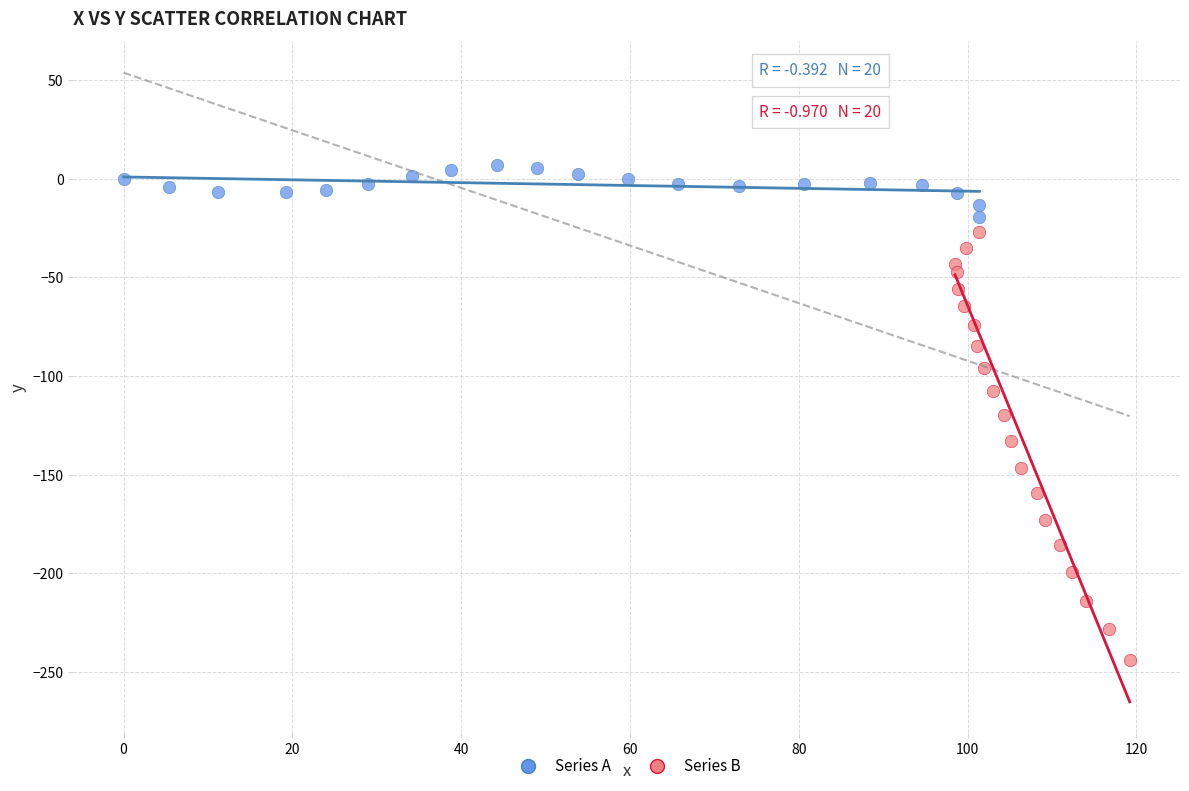

What are all the series names shown in the legend?

Series A, Series B